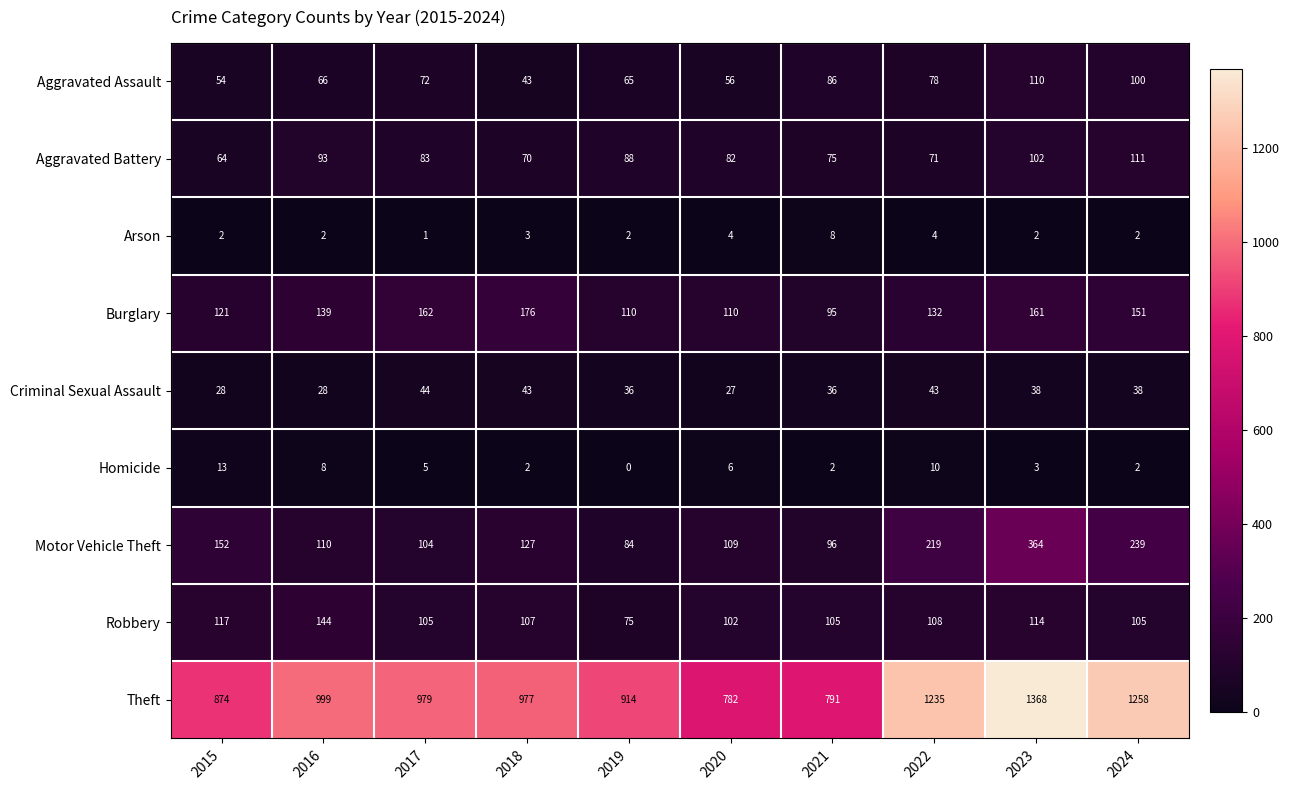

At which category does the chart reach its peak across all series?

2023